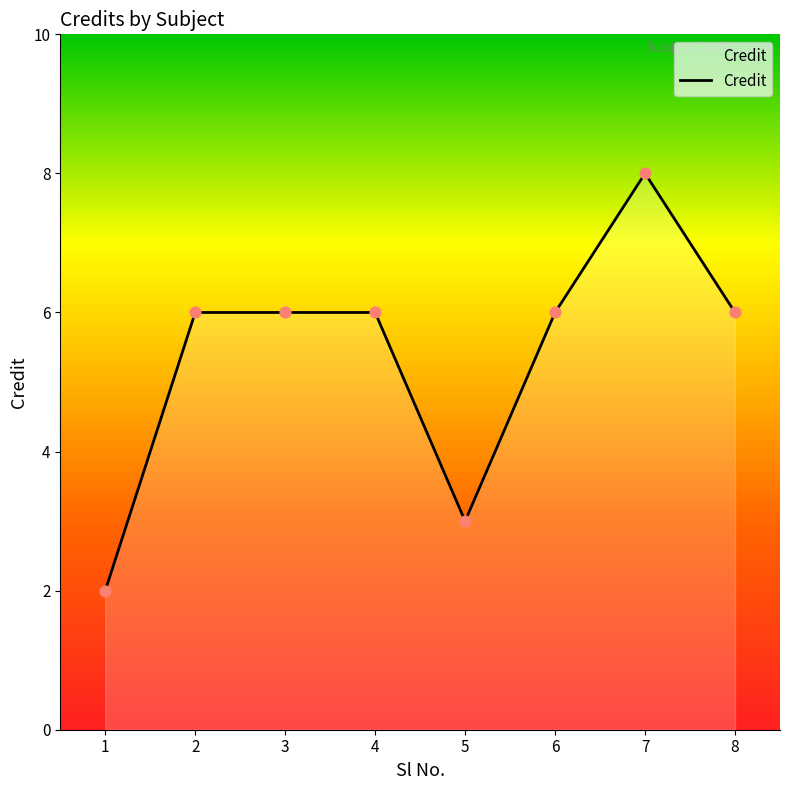

Approximately how many times larger is the value at 2 compared to 4?

1.0